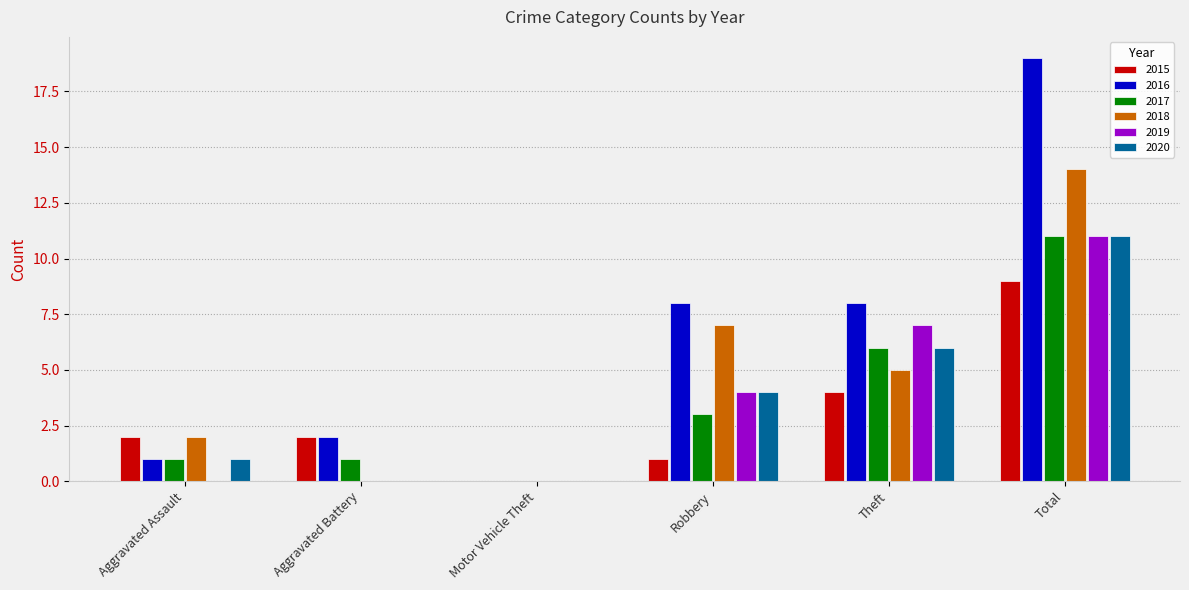

How many groups of bars are there?

6